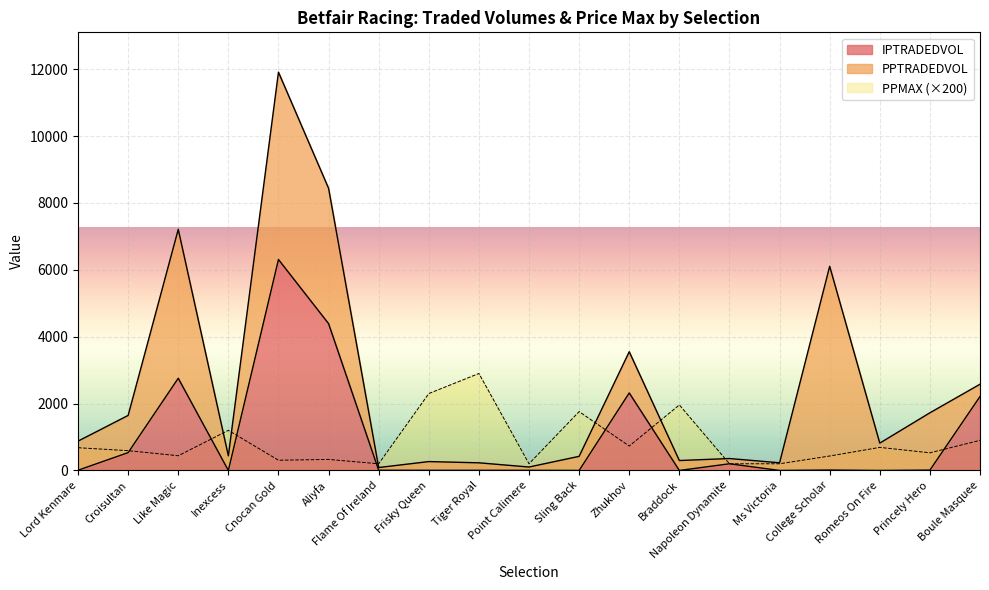

Which has a higher value, Flame Of Ireland or Boule Masquee?

Boule Masquee